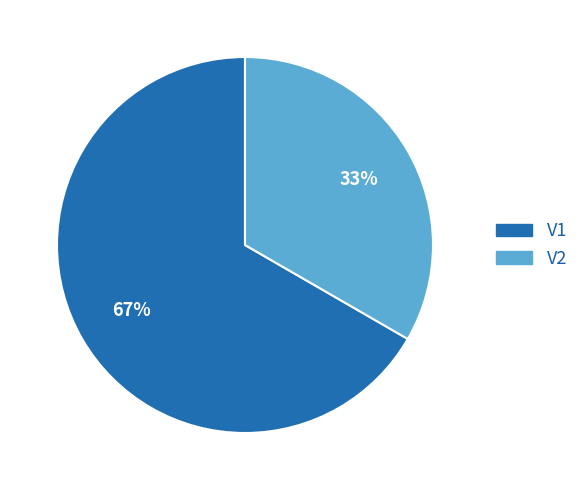

Is it true that V1 is 52% of the pie?

False